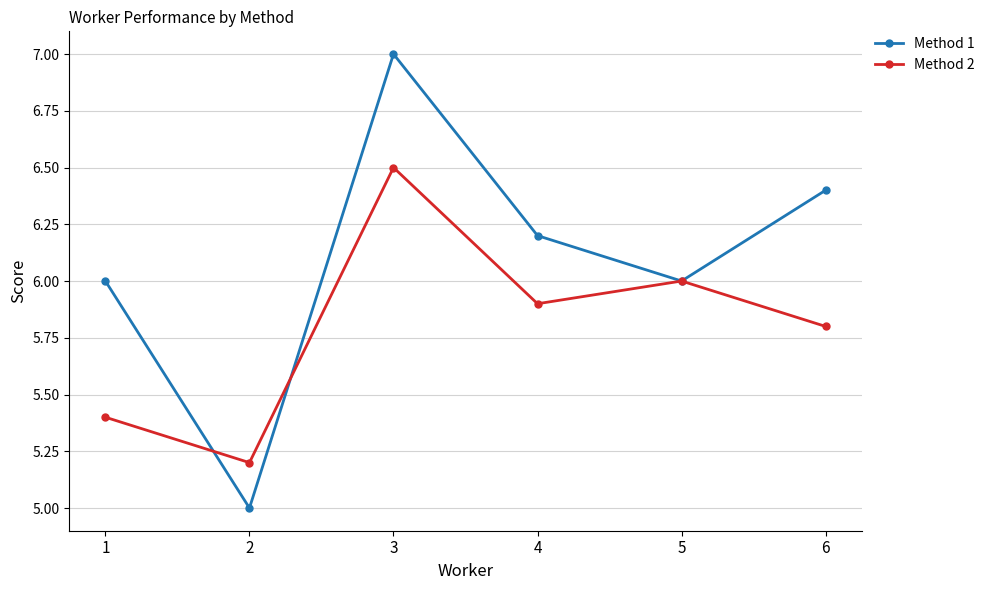

How many Method 1 values are between 6 and 7?

5